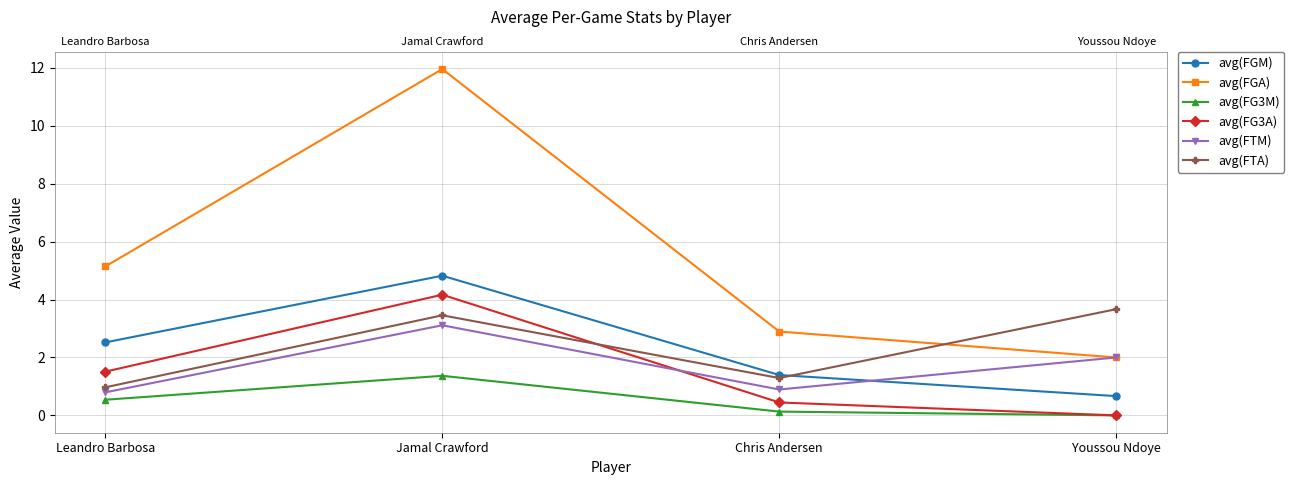

How many series are shown in this chart?

6